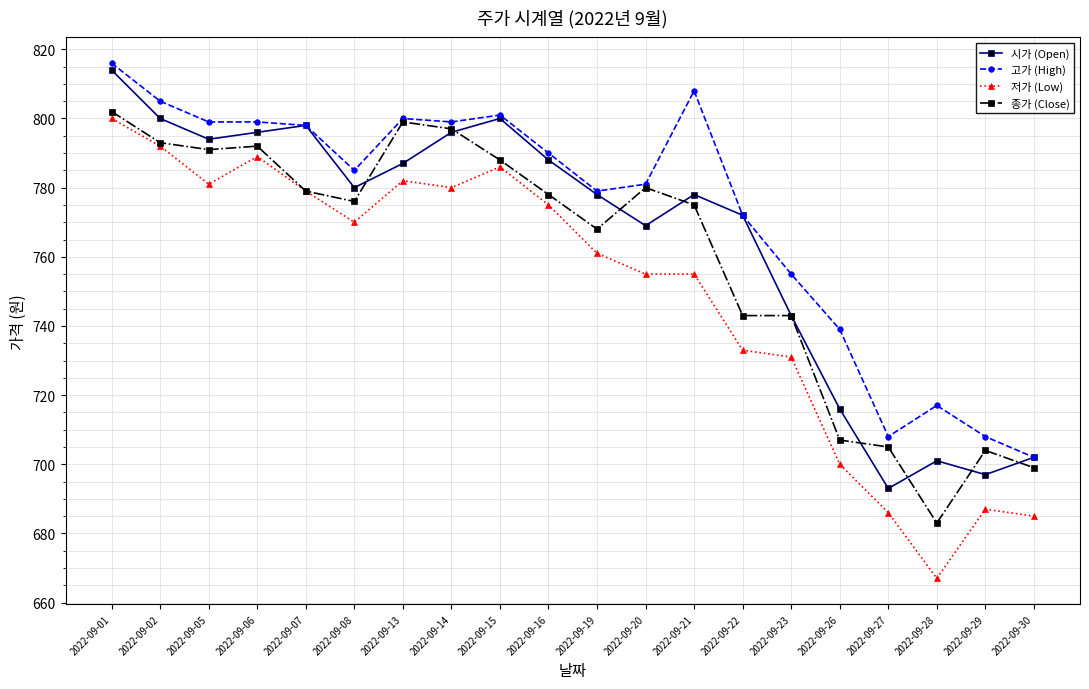

Where is 고가 (High) nearest to the value 759?

2022-09-23